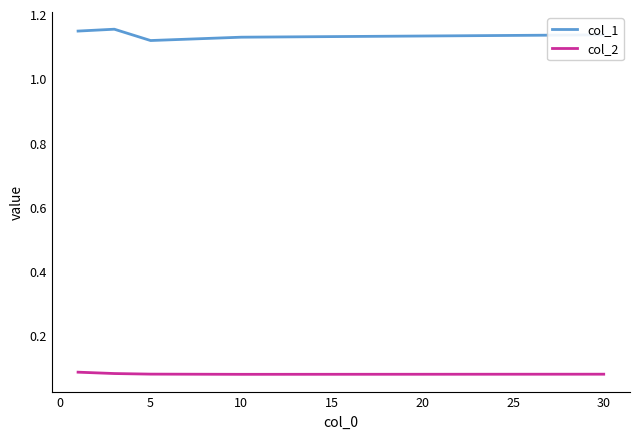

True or false: col_2 and col_1 intersect in this chart.

False